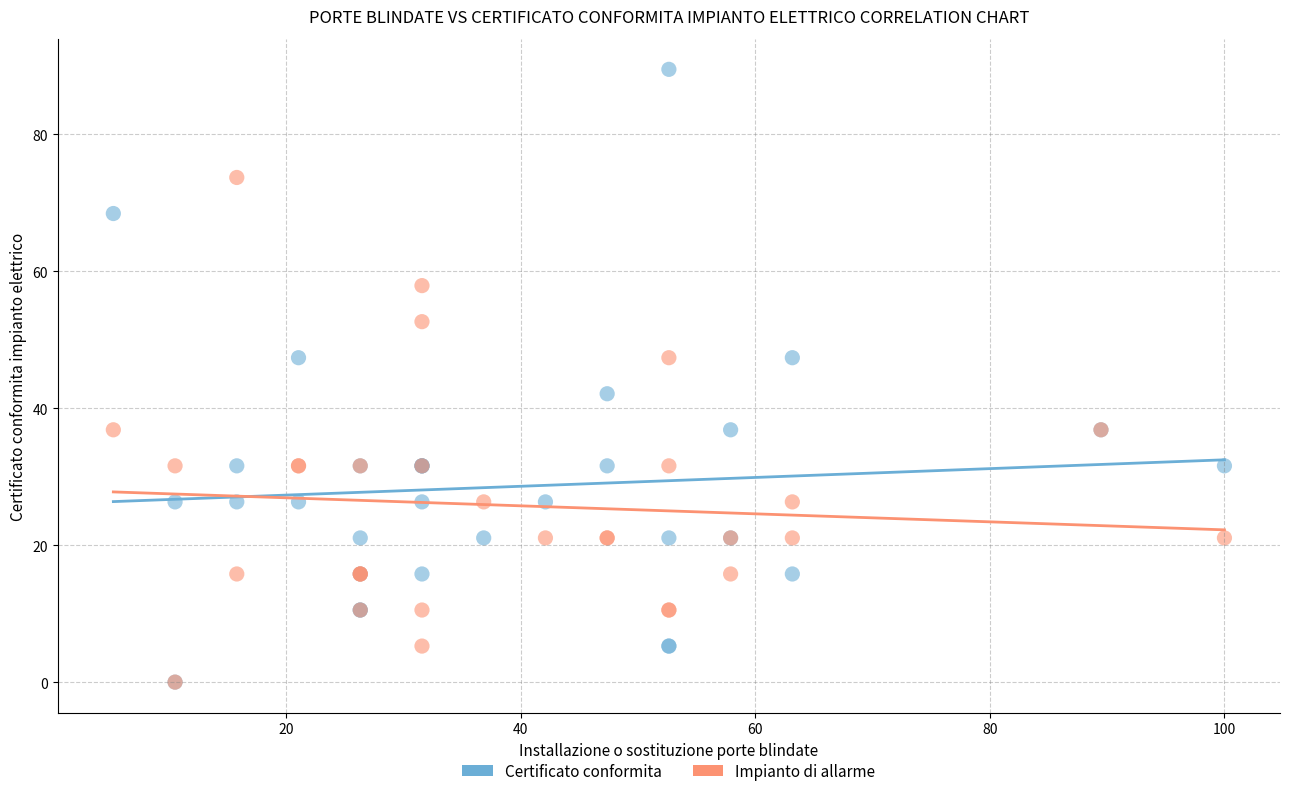

Across all series, what Y value is closest to 44?

42.1